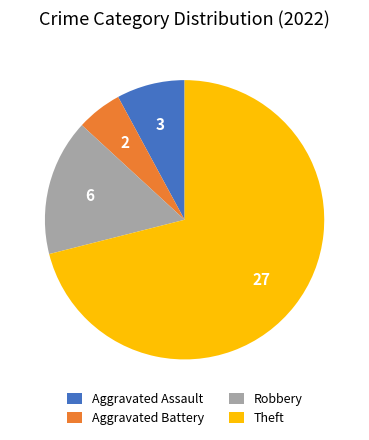

What is the majority slice?

Theft